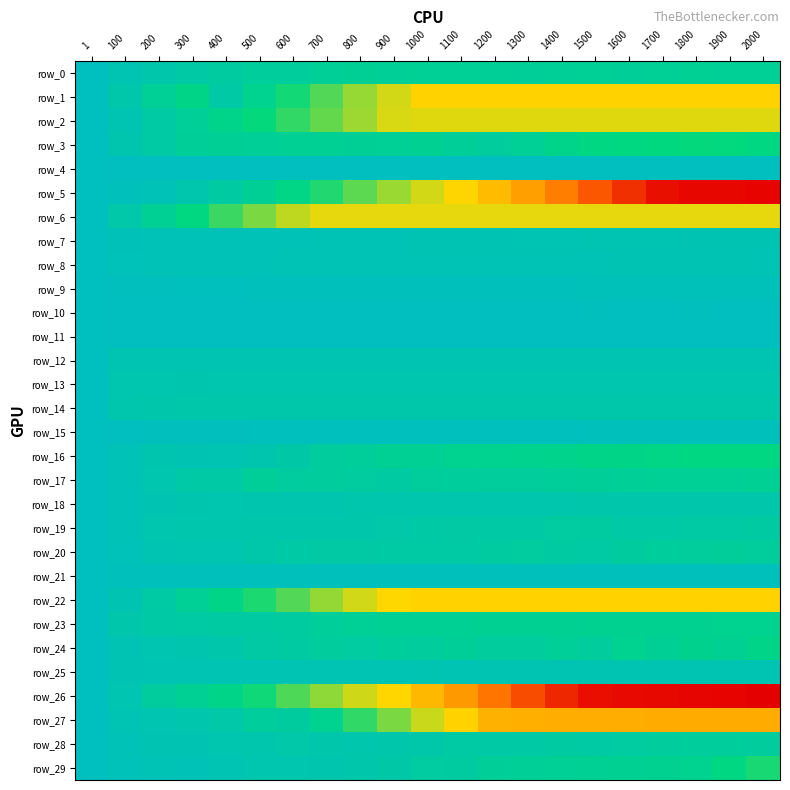

How many data points does each series have?

21